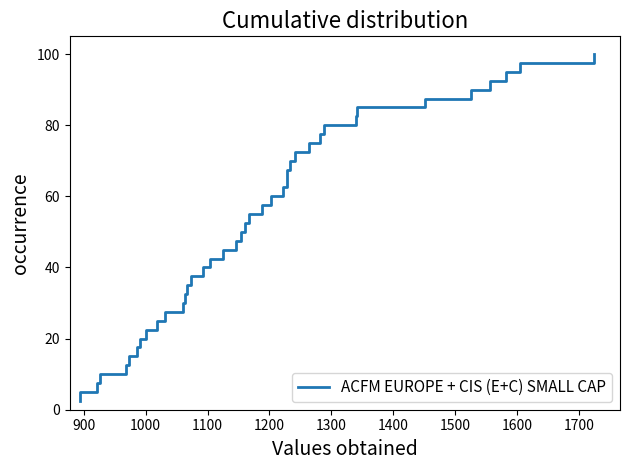

What is the minimum value shown in the chart?

2.5